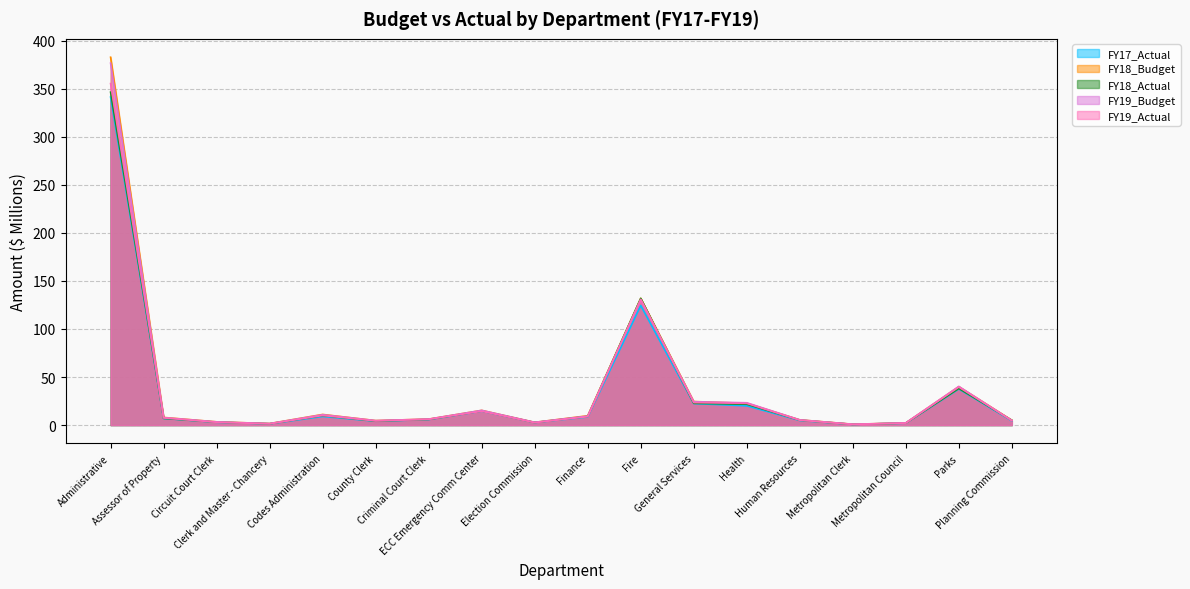

At which label does FY19_Actual first exceed 7?

Administrative